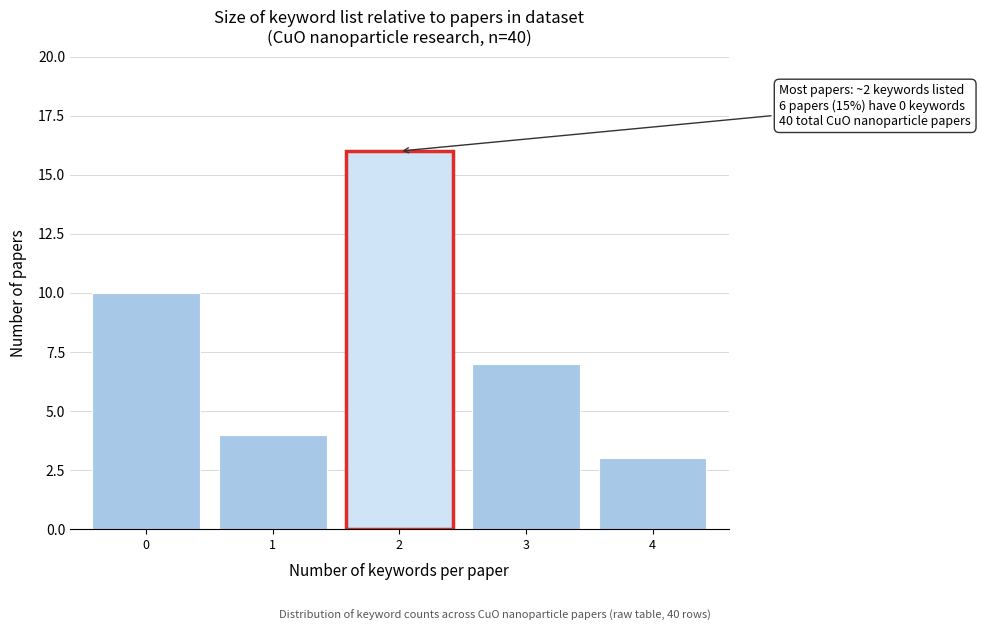

Reading right to left, list all the values displayed in this chart.

4=3	3=7	2=16	1=4	0=10